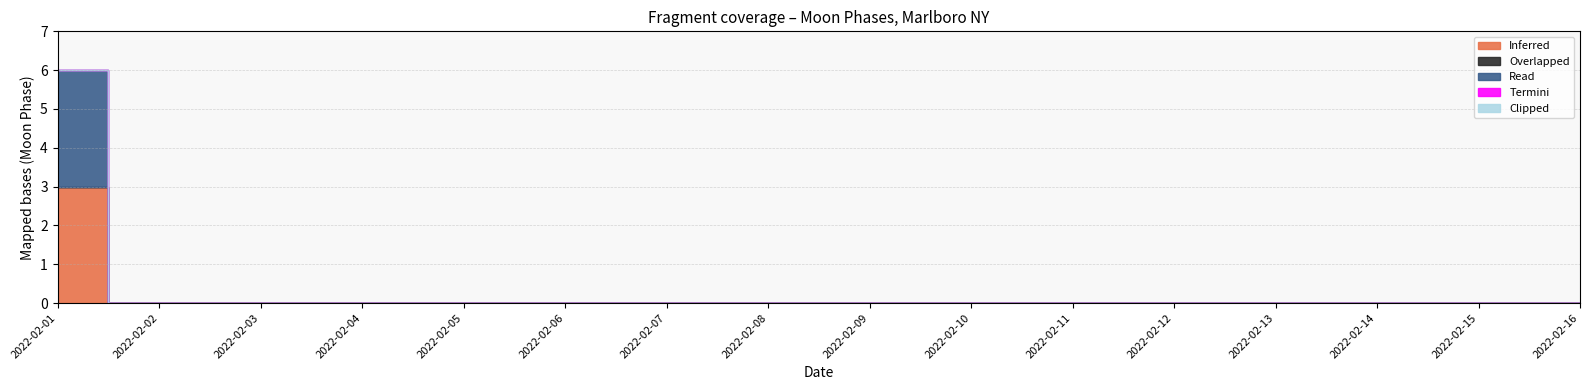

How many lines are shown in the chart?

1